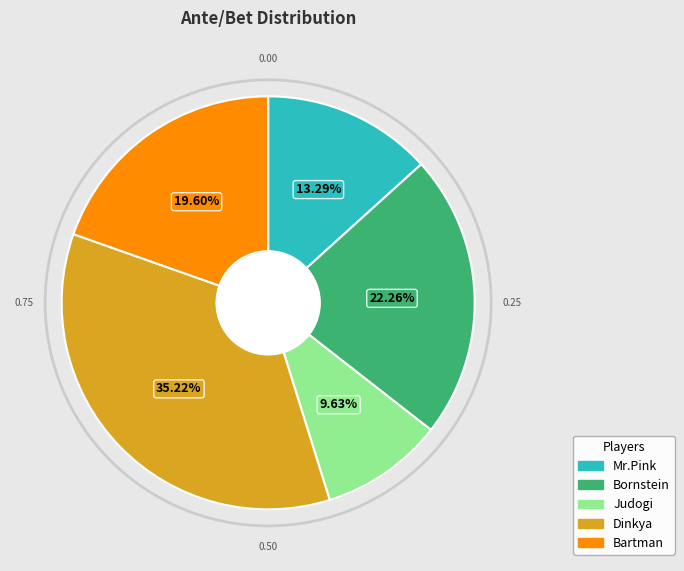

Does Bartman represent more than half of the total?

No